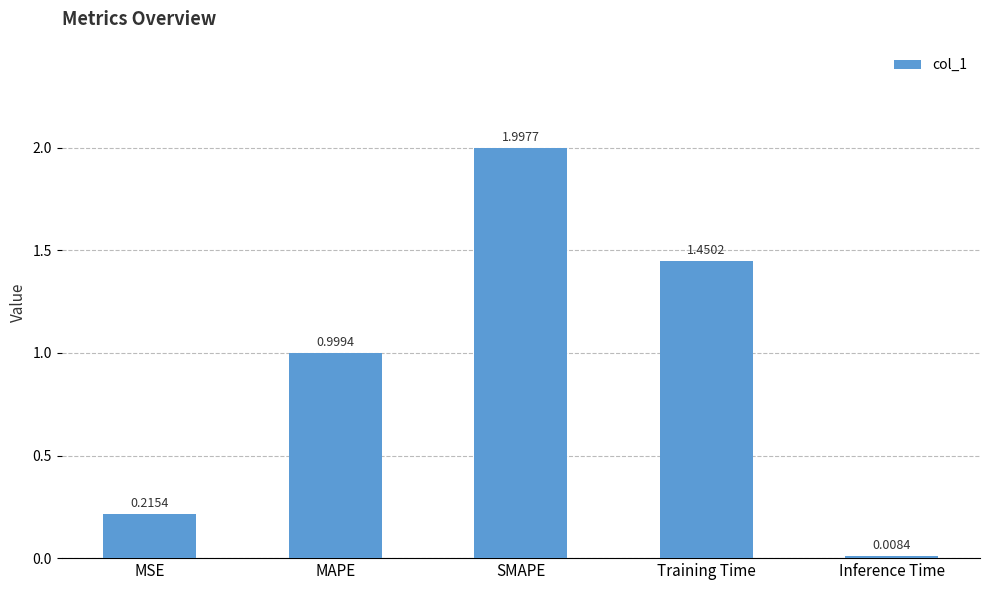

What is the sum of the values at SMAPE and MSE?

2.2